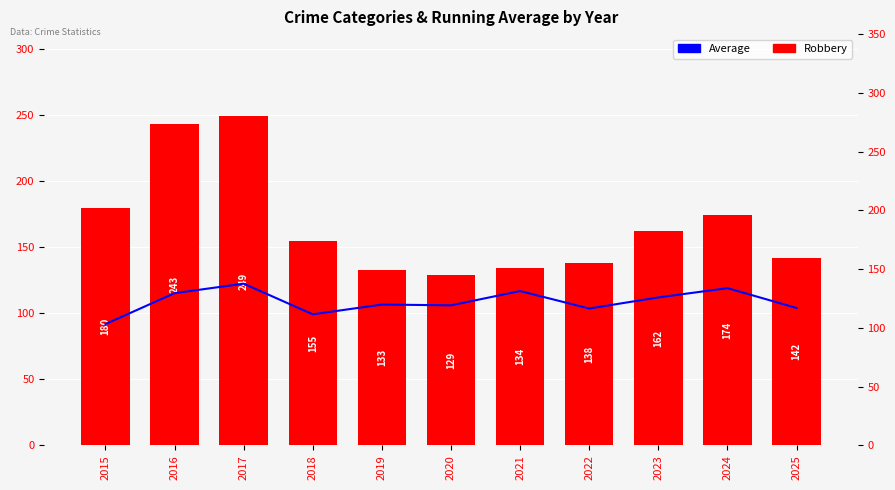

Which category has the highest value in the Average series?

2017